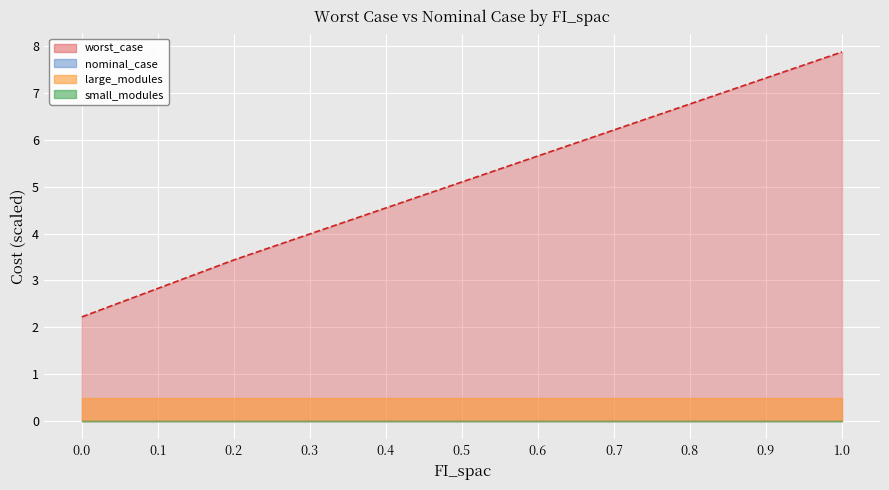

Does the chart display data point markers on the line(s)?

No